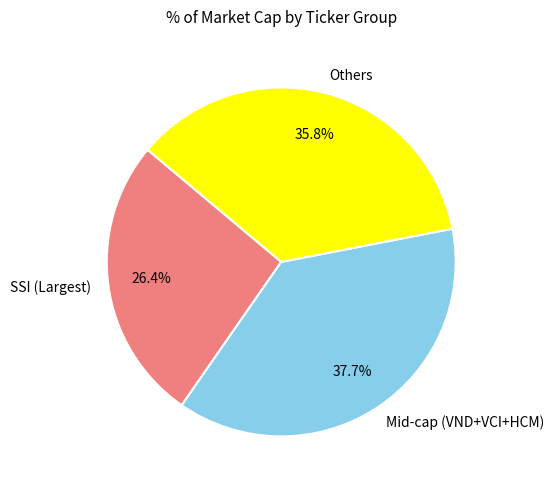

Does any single category account for the majority?

No